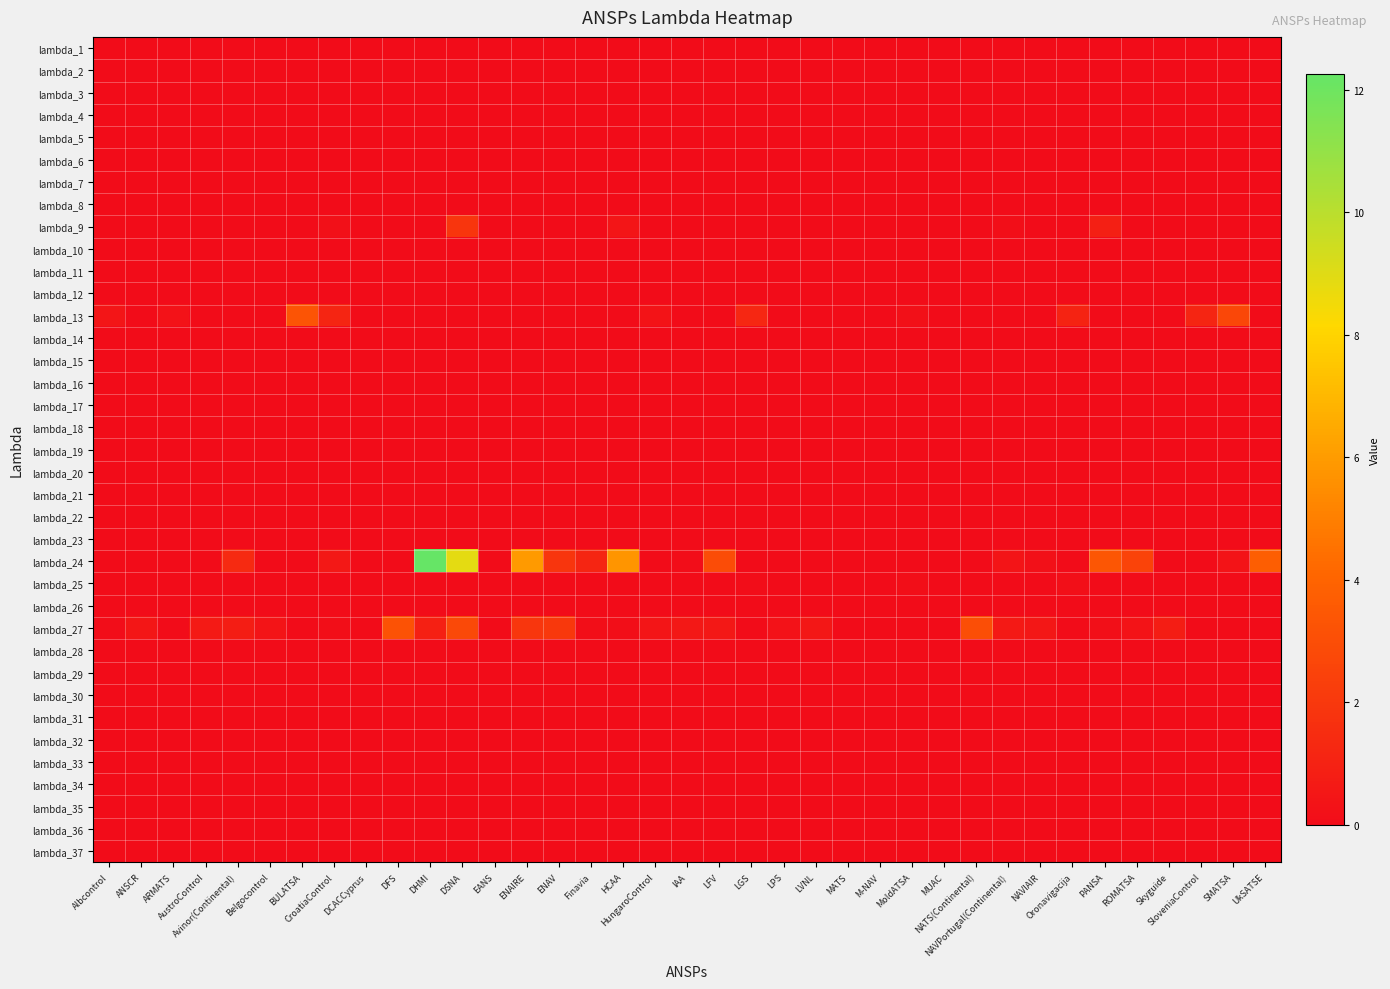

Which series changed the most between CroatiaControl and DSNA?

lambda_24